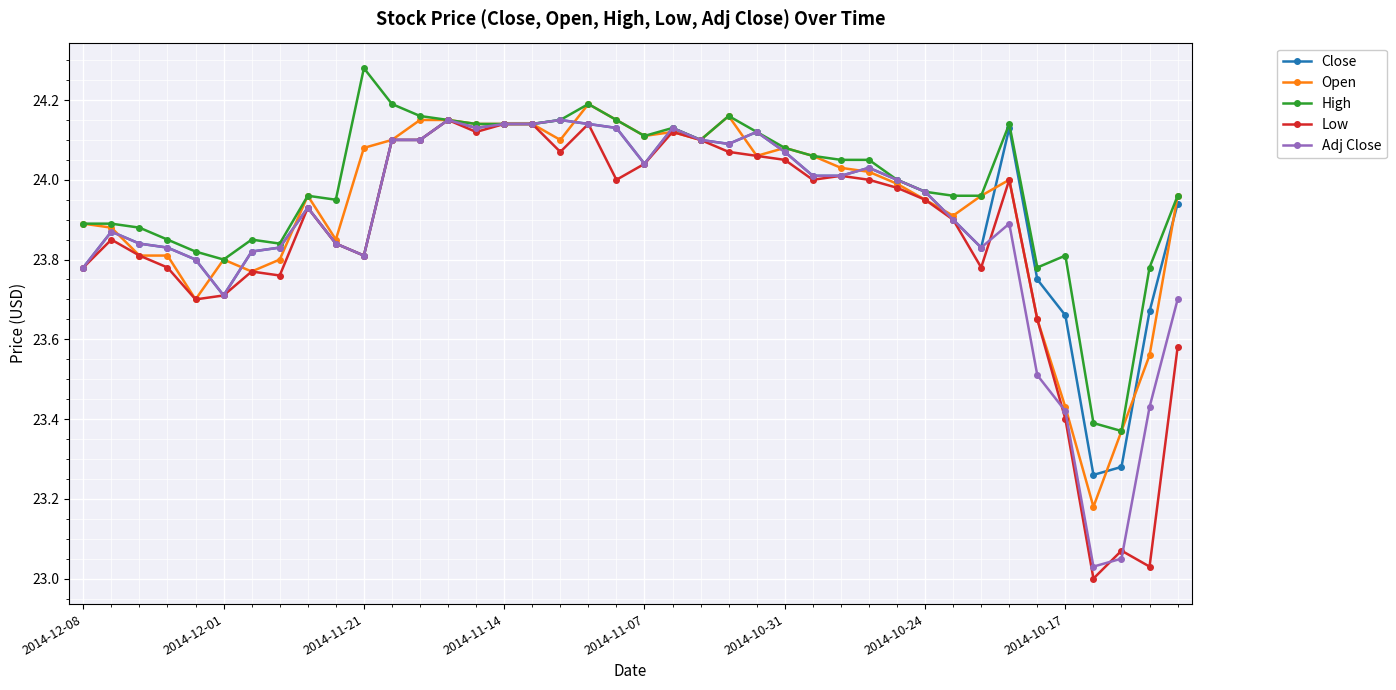

What are all the series names shown in the legend?

Close, Open, High, Low, Adj Close